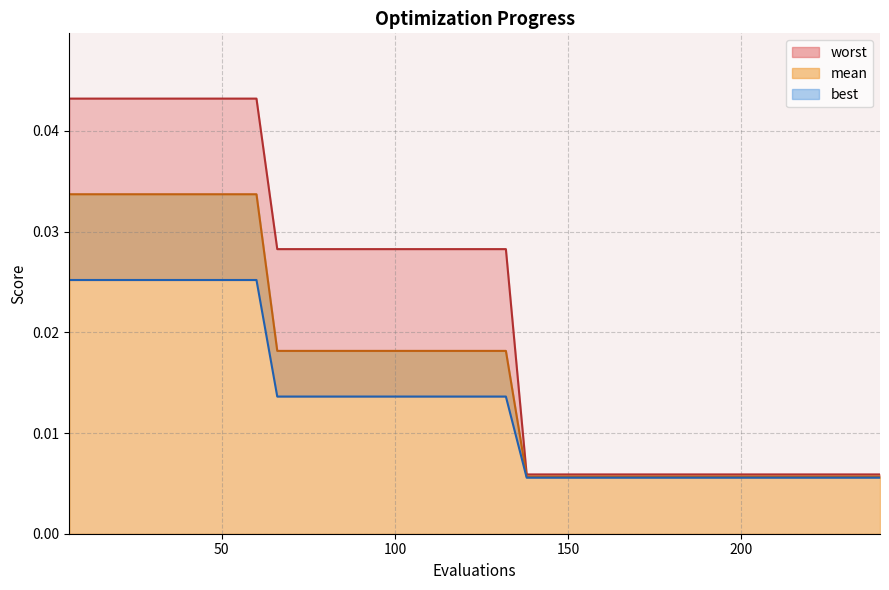

The mean series shows 0.0 at 150. True or false?

True